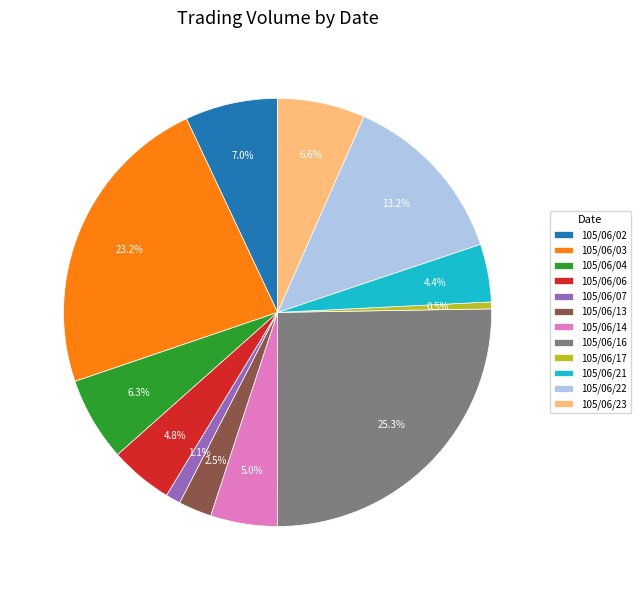

Combined, do 105/06/02 and 105/06/22 account for over 50%?

No